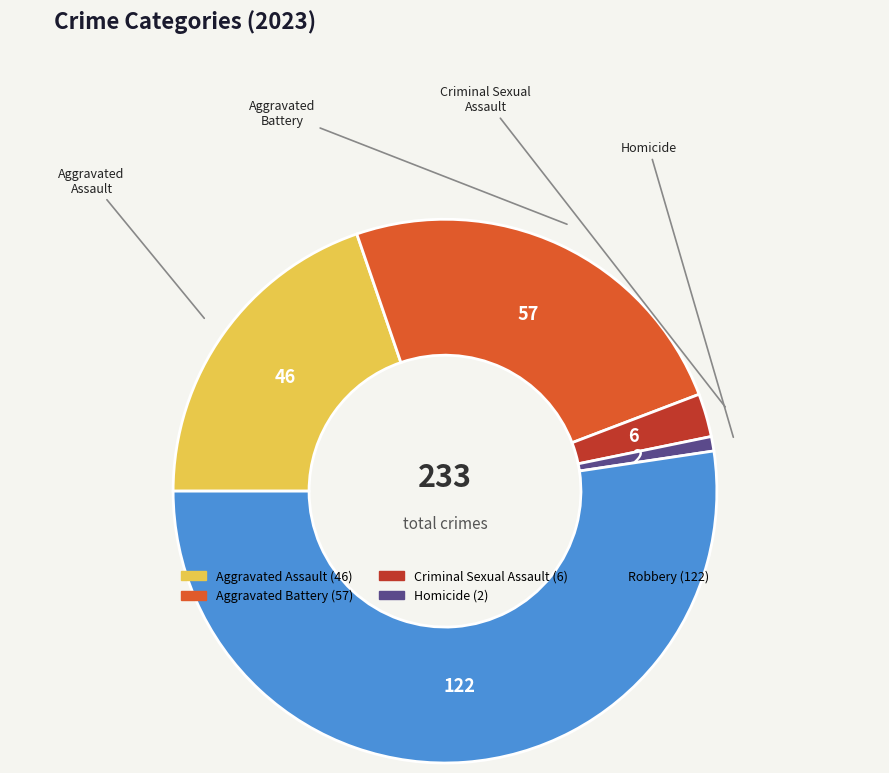

Which has a higher value, Aggravated Battery or Aggravated Assault?

Aggravated Battery